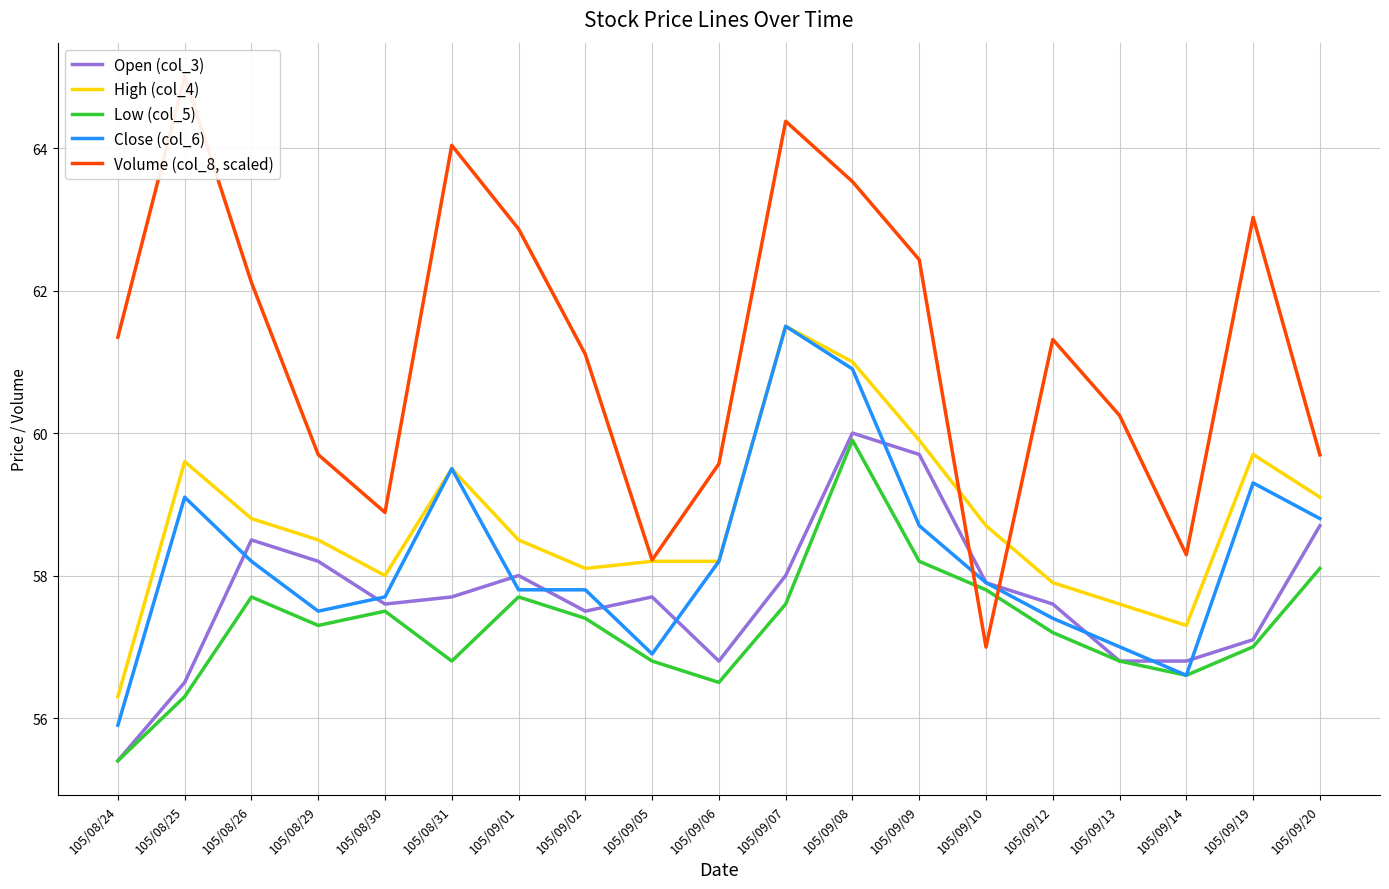

In Close (col_6), how many points are lower than both neighbors (excluding endpoints)?

3